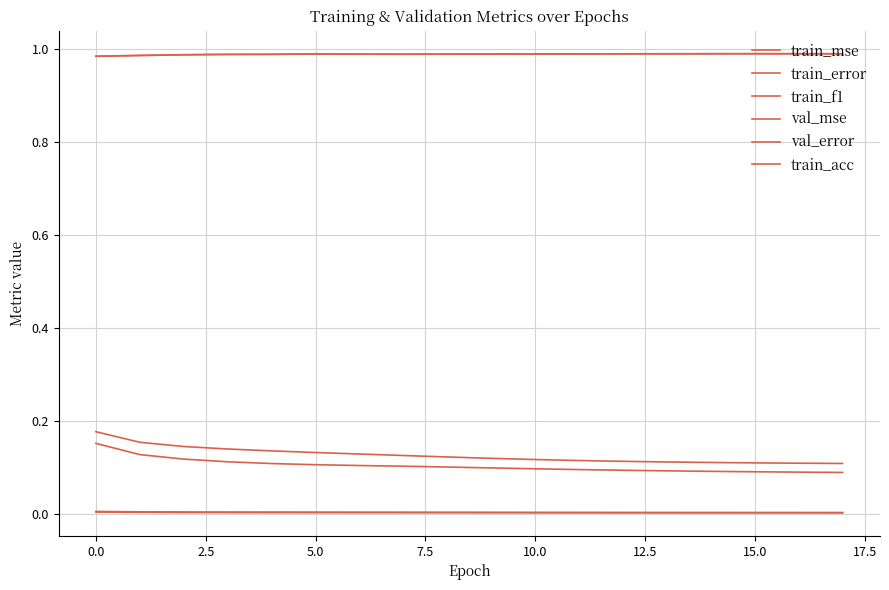

Which category has the highest value in the train_acc series?

15